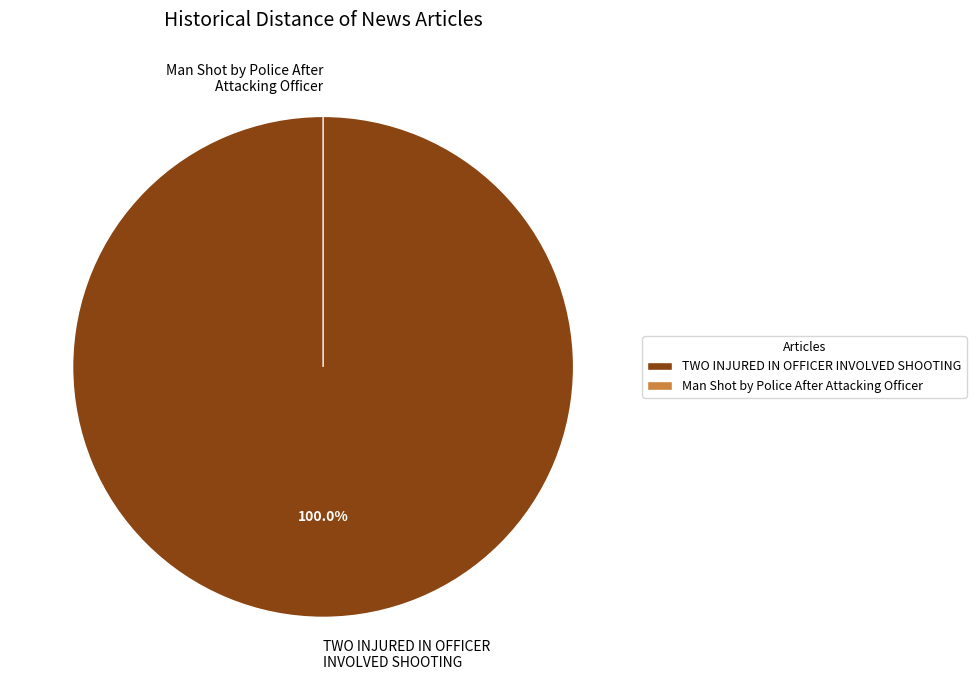

To the nearest percent, what is the difference between the Man Shot by Police After Attacking Officer and TWO INJURED IN OFFICER INVOLVED SHOOTING slice percentages?

100%